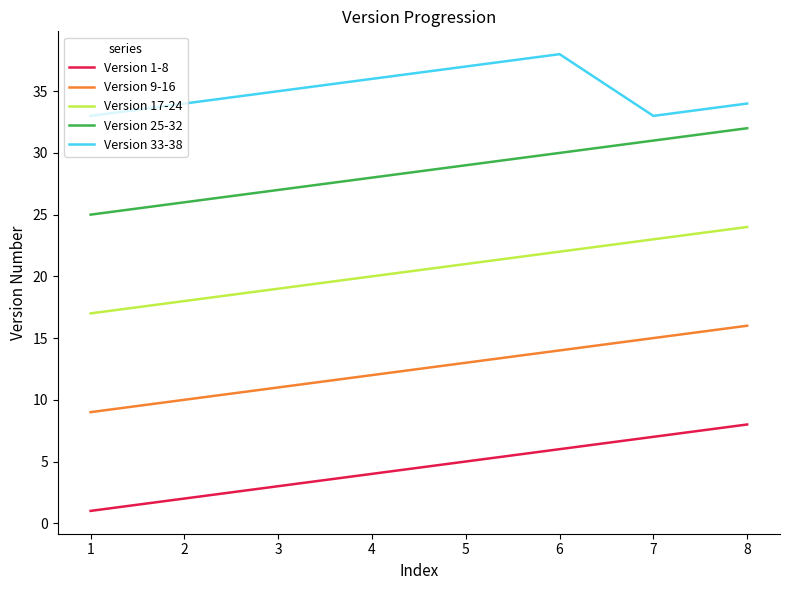

What are all the series names shown in the legend?

Version 1-8, Version 9-16, Version 17-24, Version 25-32, Version 33-38